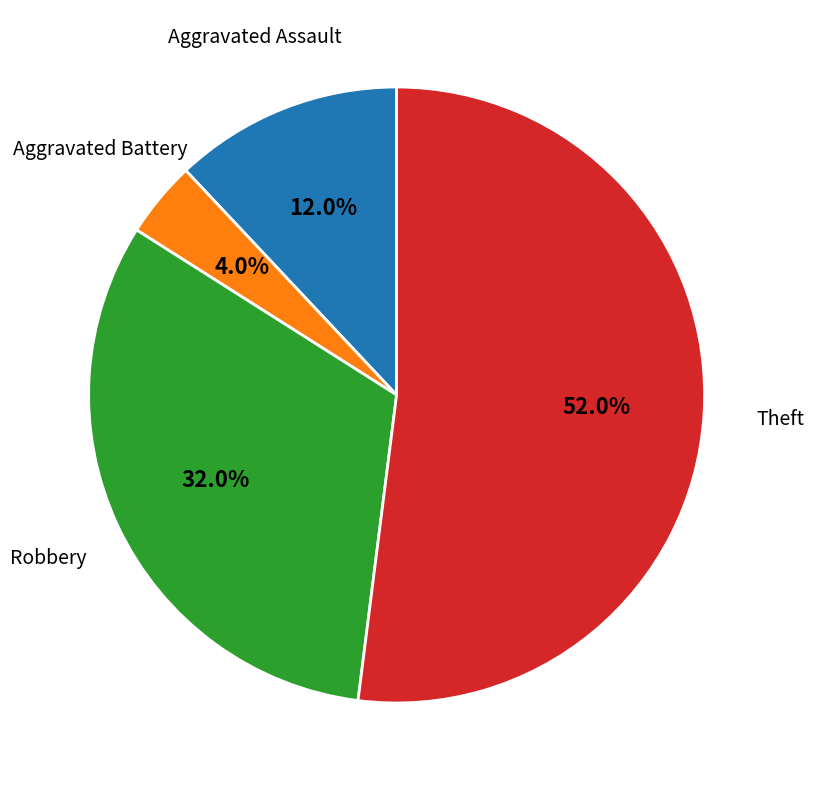

Does Robbery account for over 50% of the chart?

No